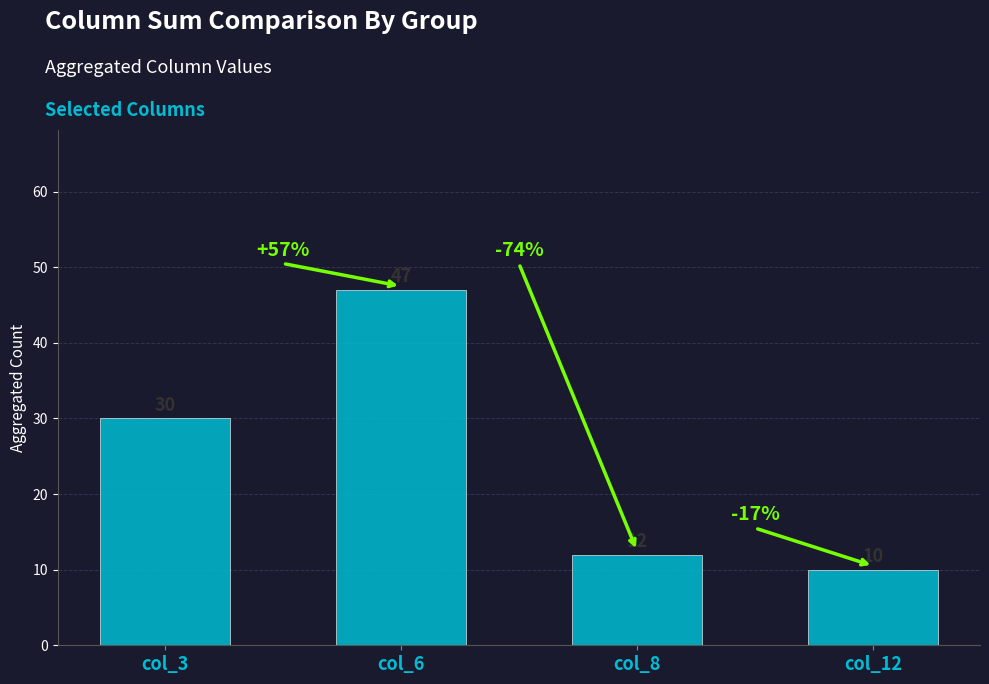

List the labels in order of value, largest first.

col_6, col_3, col_8, col_12